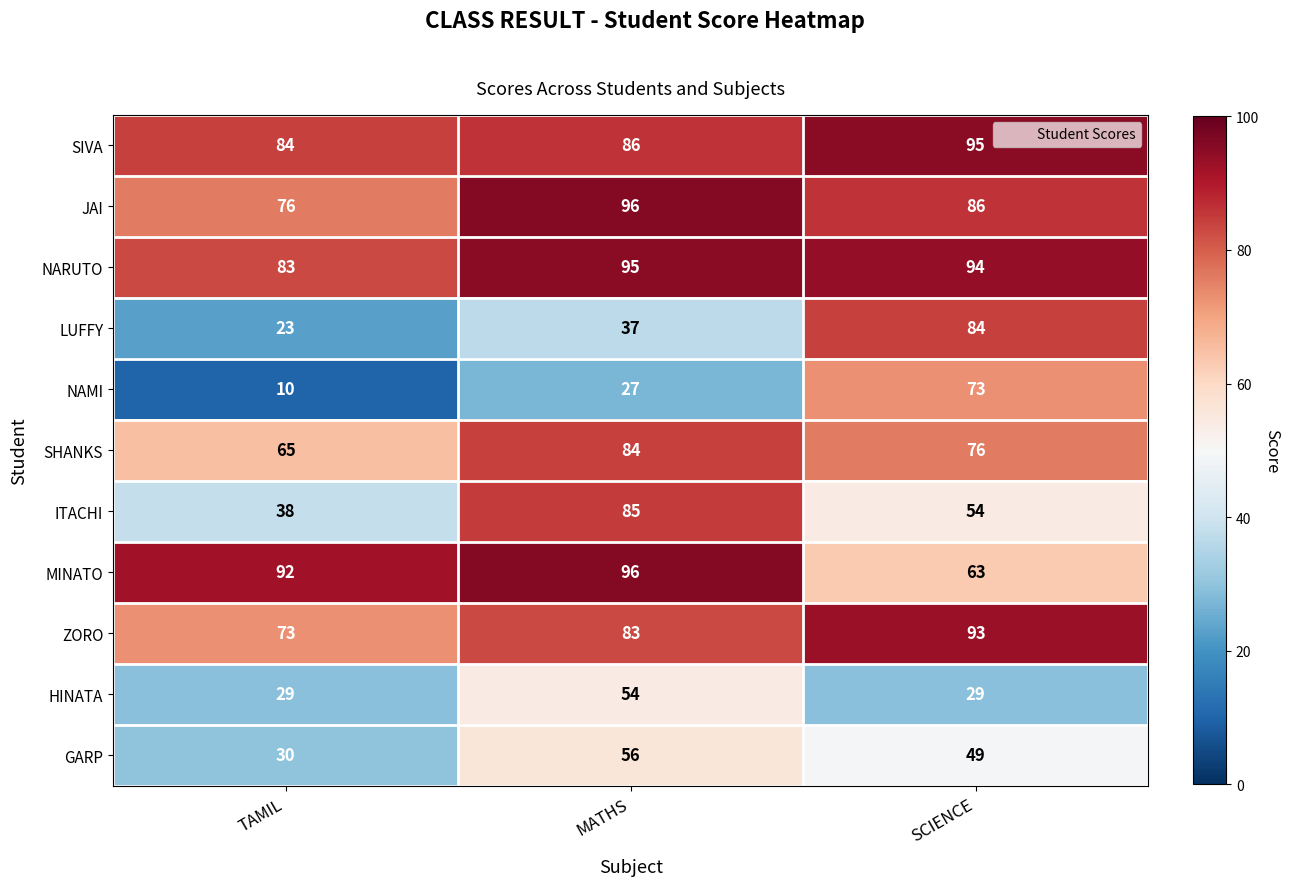

List the labels in order of MINATO value, largest first.

MATHS, TAMIL, SCIENCE